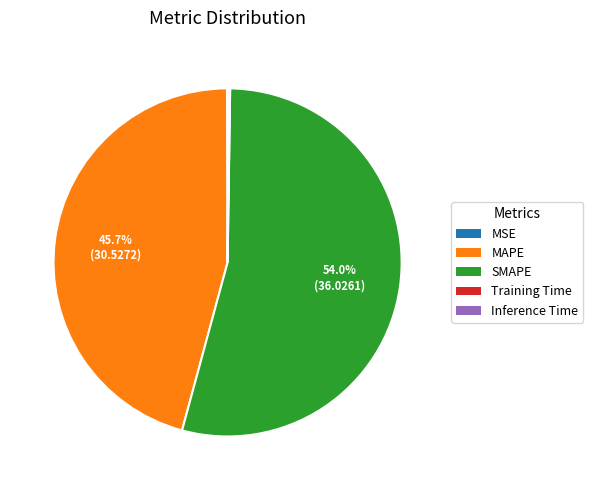

Which slice is the largest?

SMAPE